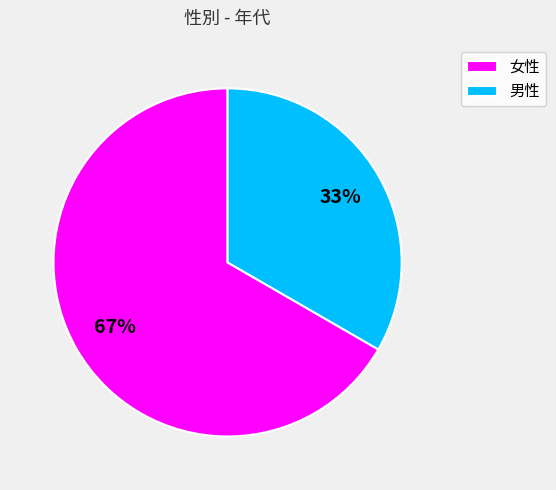

Is the sum of 男性 and 女性 greater than half?

Yes